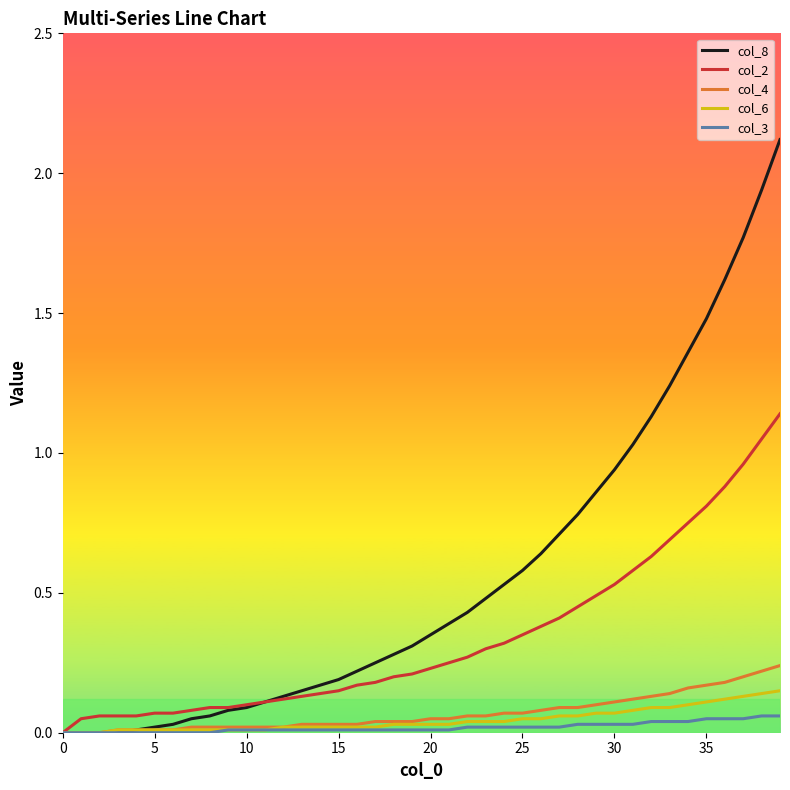

Which series has the largest range (max minus min)?

col_8